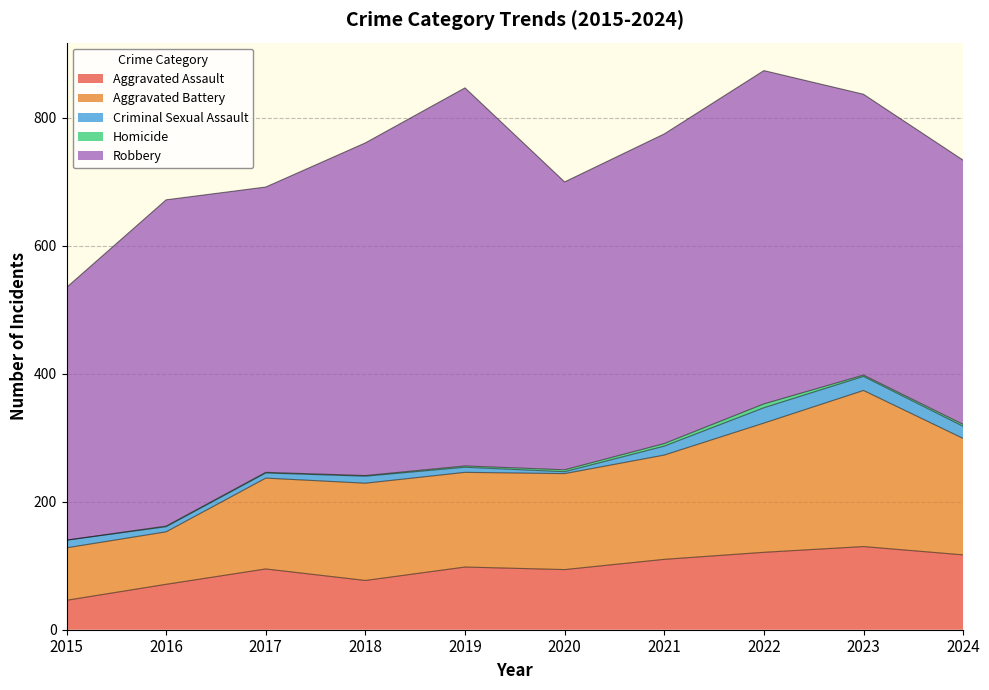

What is the difference between the highest and lowest values at 2022?

515